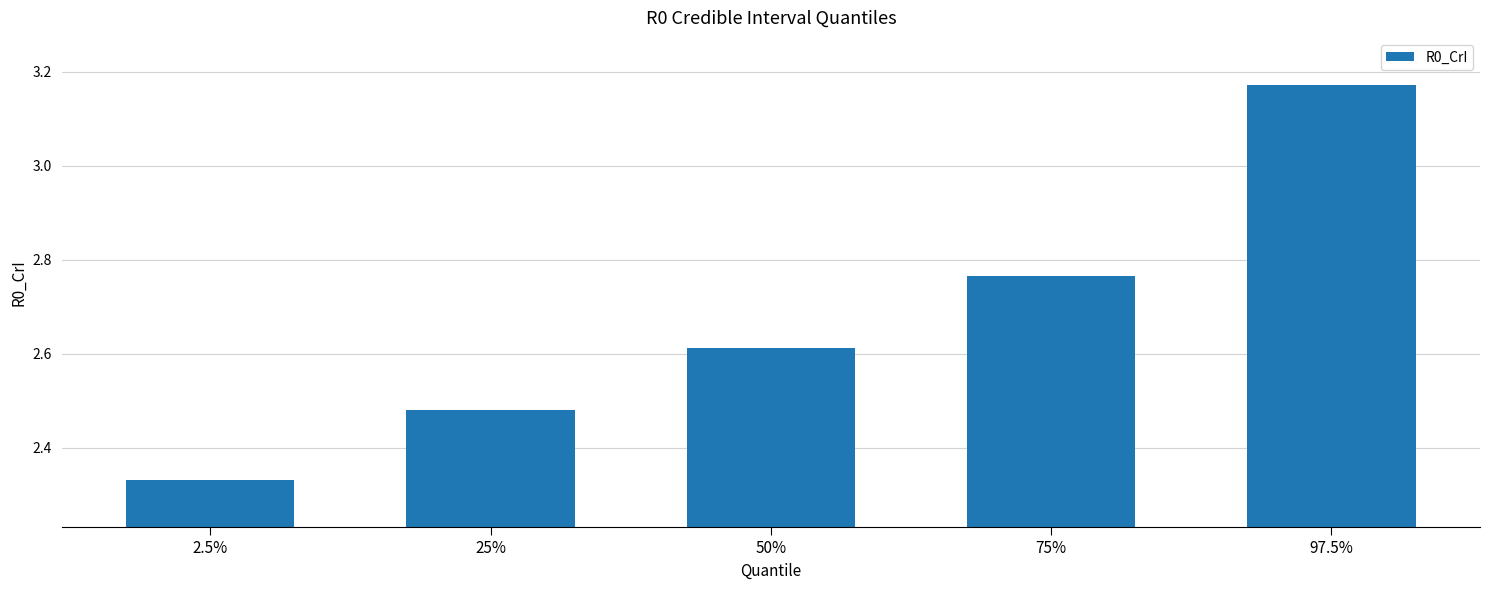

What is the label of the 3rd bar from the right?

50%